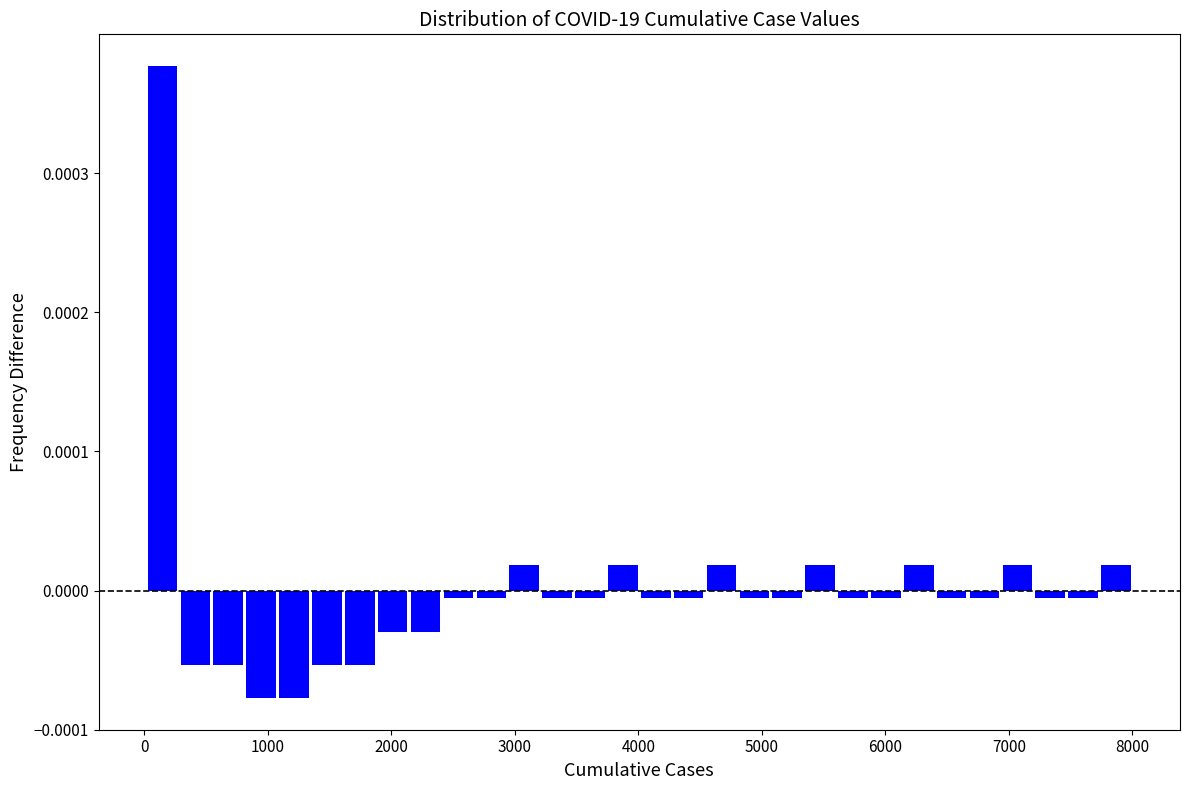

Around what value on the x-axis is the tallest bar? Give the approximate position of its centre, as read against the axis.

100